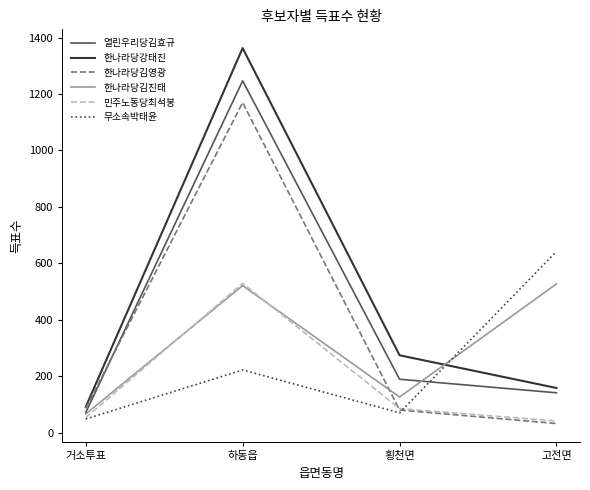

How many series are shown in this chart?

6